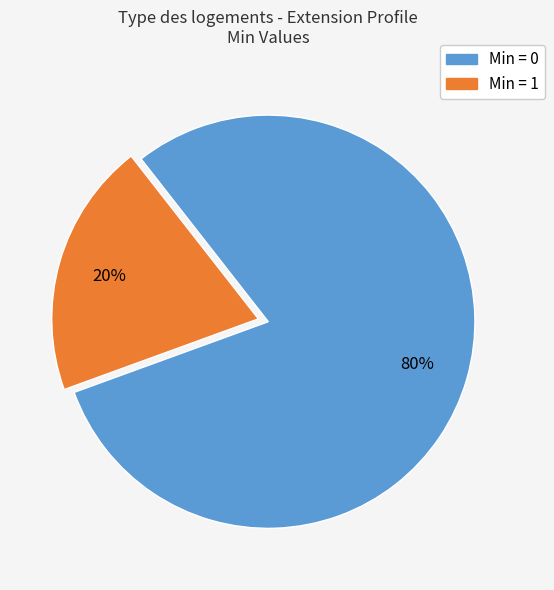

Is there a majority slice in this chart?

Yes